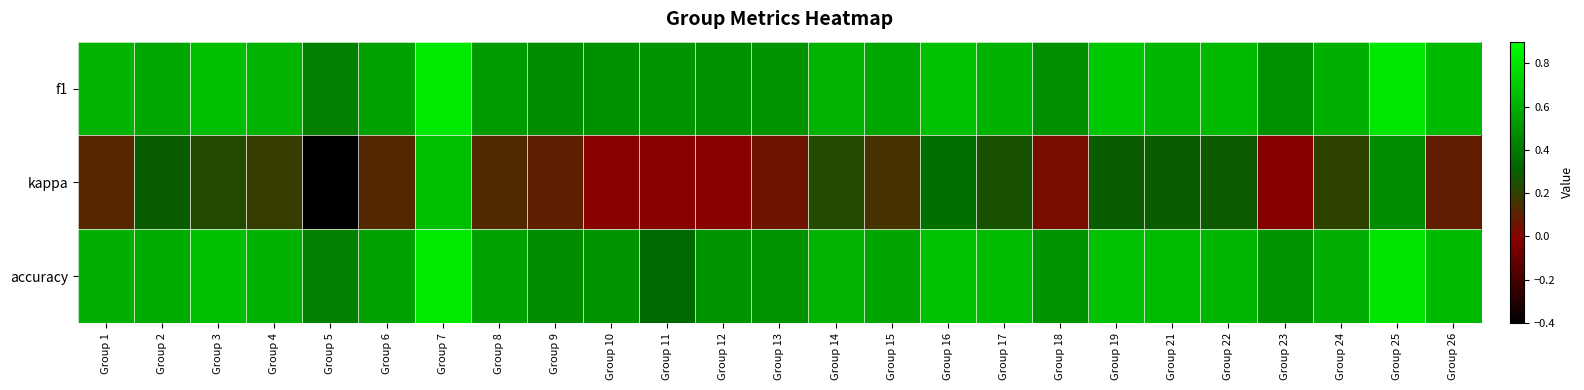

Rank the series by their maximum value, from lowest to highest.

kappa, f1, accuracy